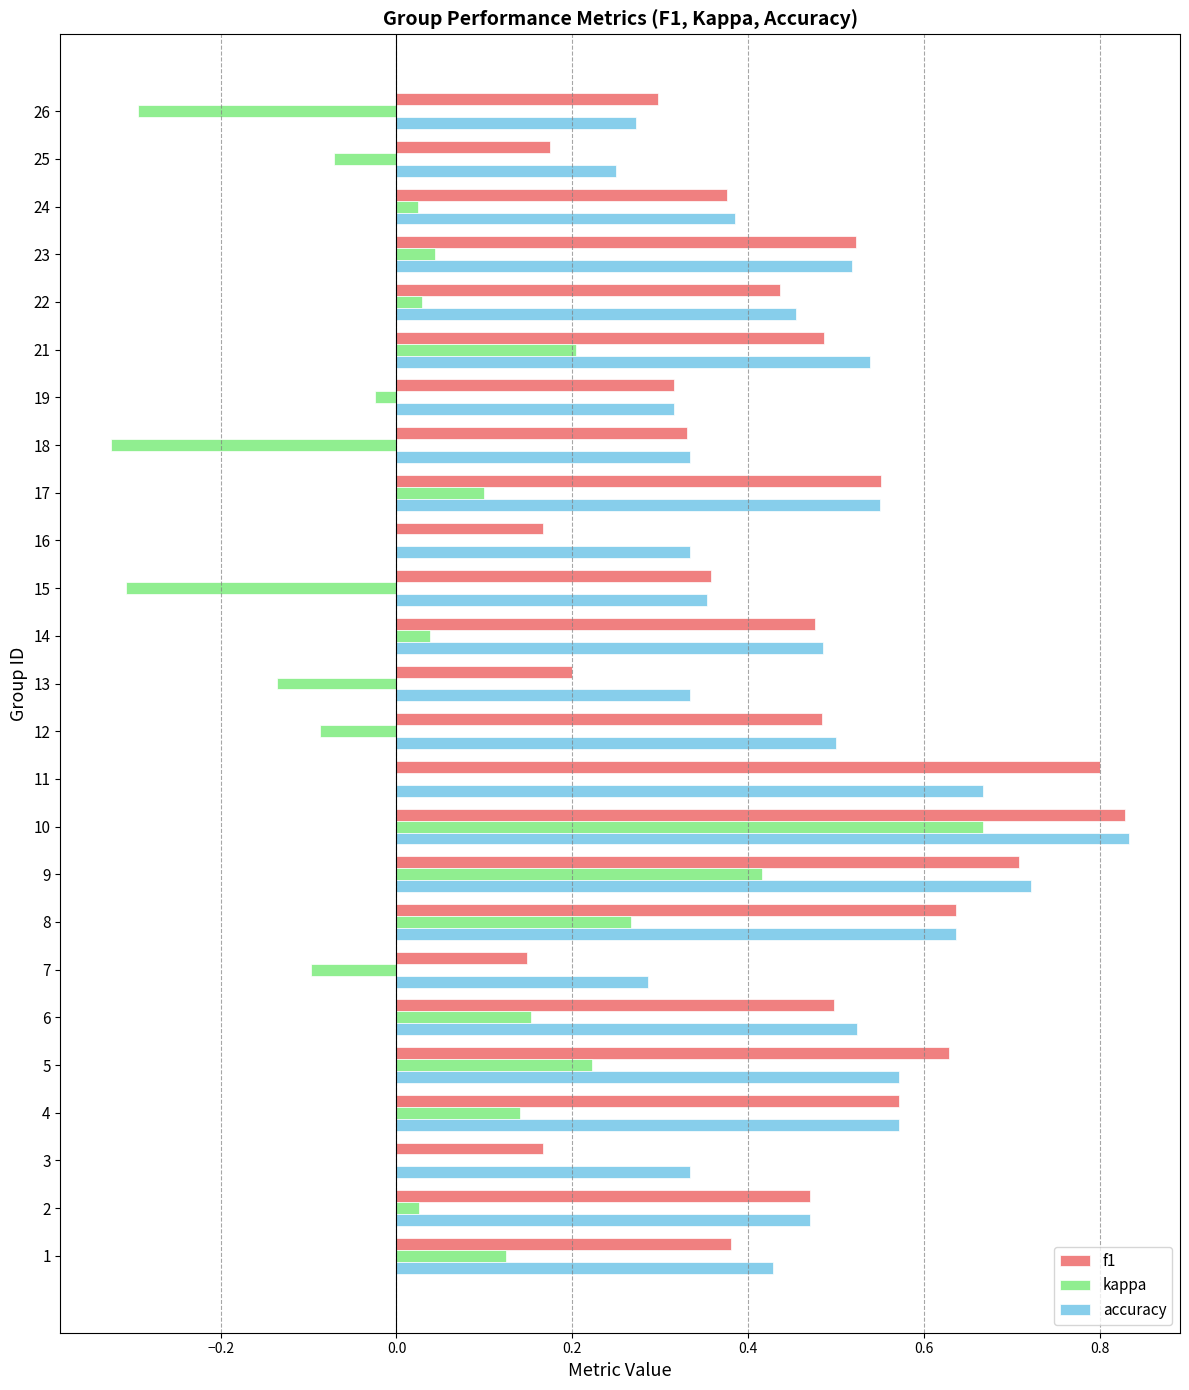

At which label does accuracy reach its peak?

10